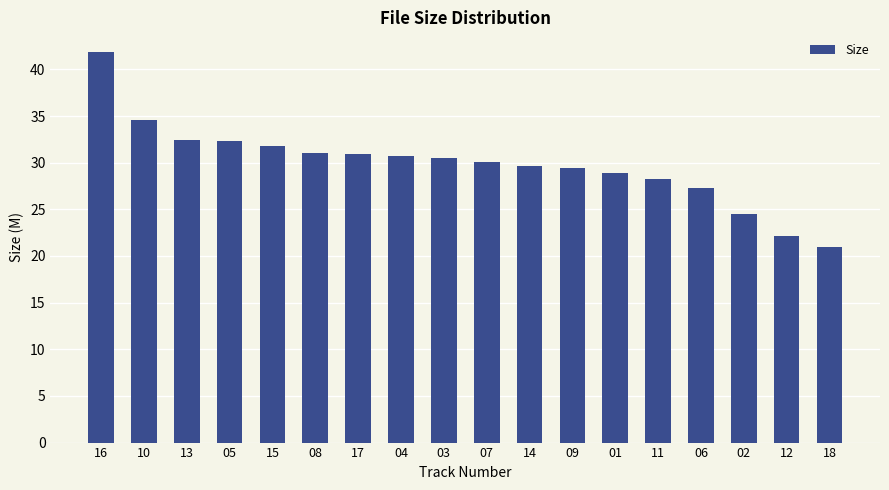

What is the smallest value displayed?

20.9